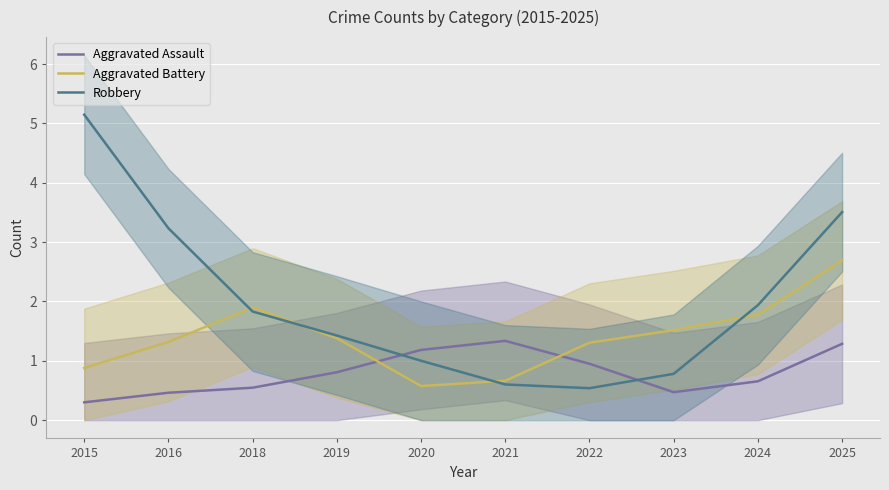

Is the value of Aggravated Battery at 2019 greater than the value of Robbery at 2016?

No